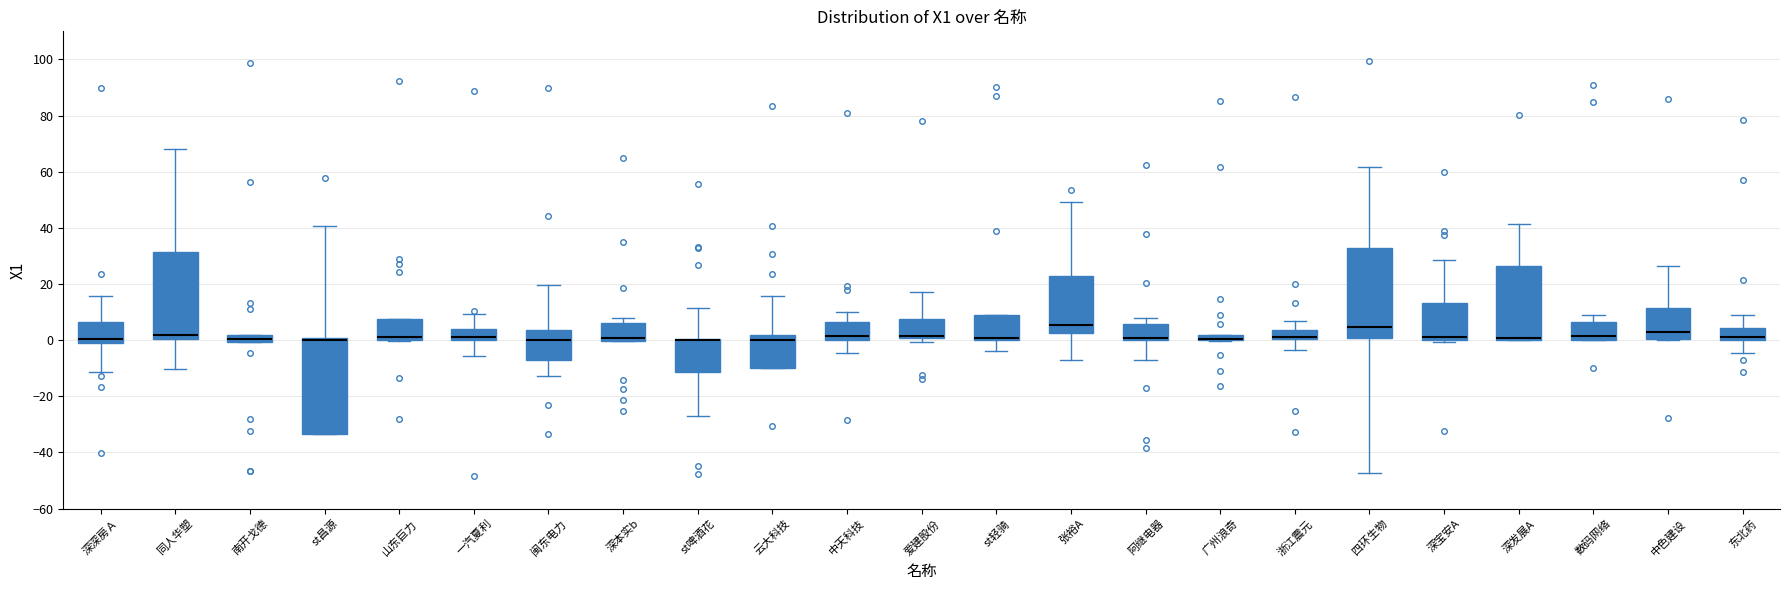

Which box is the tallest, from its lower edge to its upper edge?

st昌源